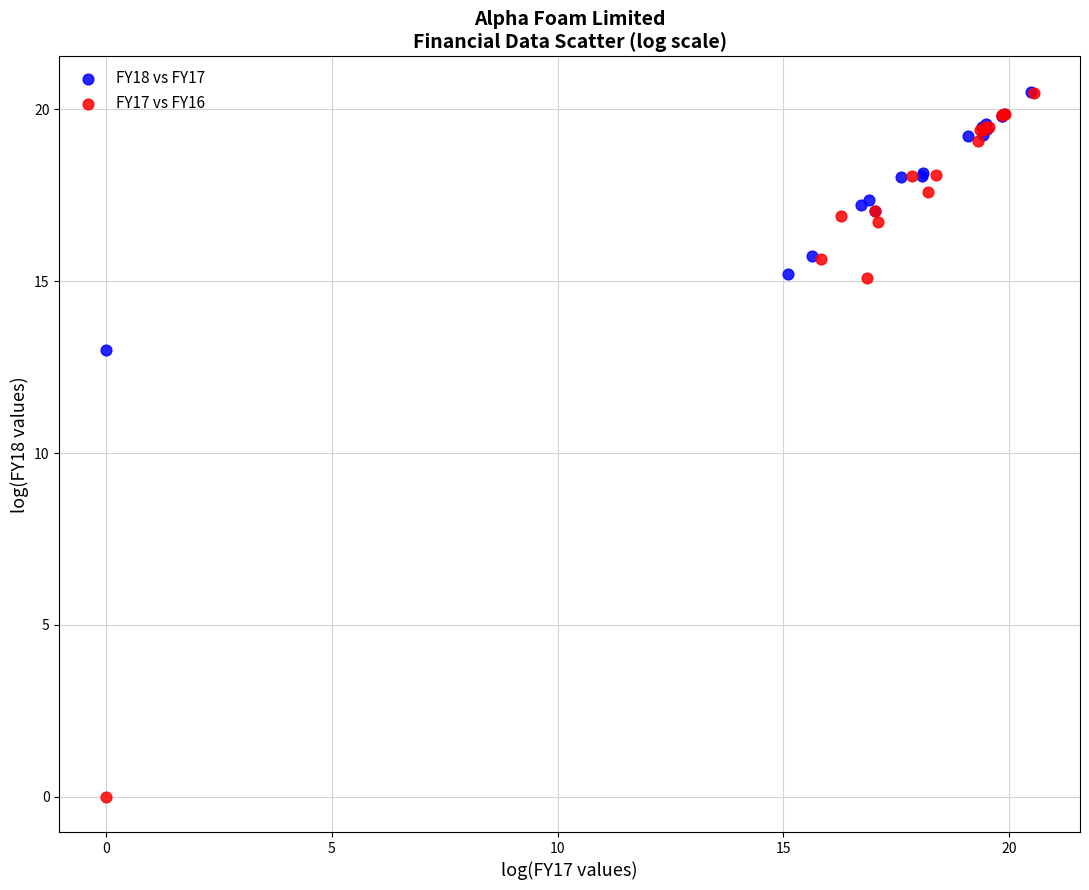

What are all the series names shown in the legend?

FY18 vs FY17, FY17 vs FY16